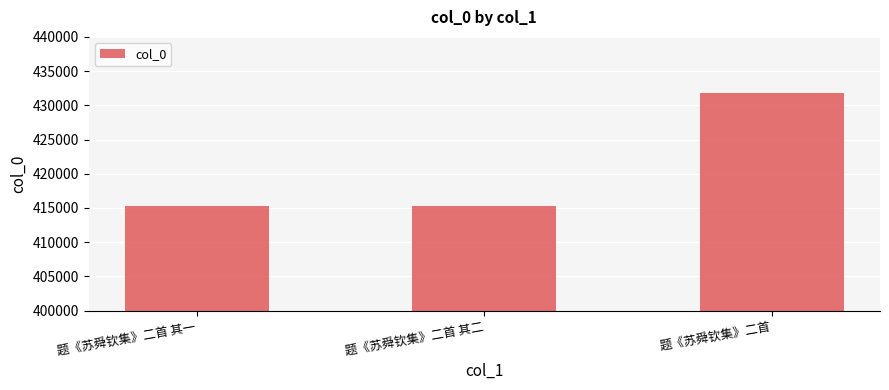

The chart shows a value of 563273 at 题《苏舜钦集》二首 其一. True or false?

False